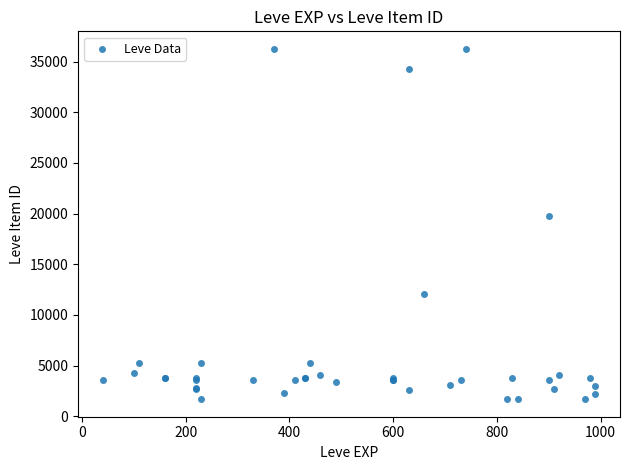

What Y value in the scatter plot is closest to 18967?

19744